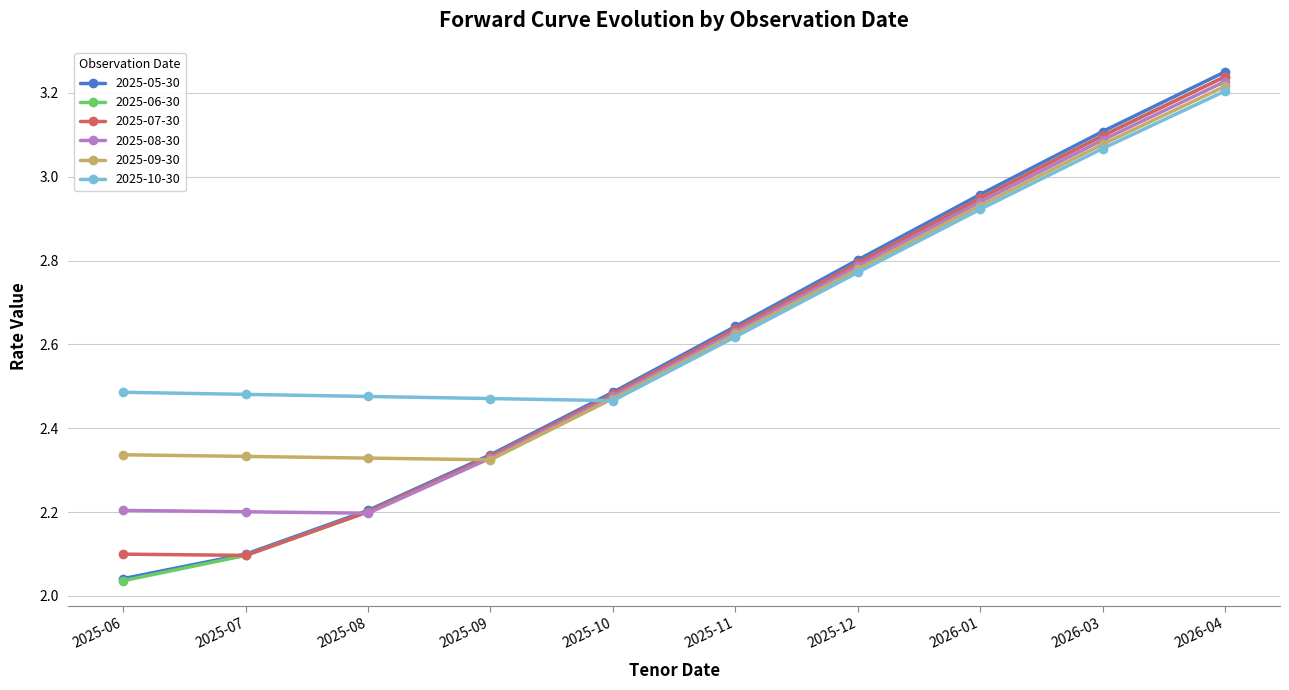

Between 2025-09 and 2025-10, which series saw the biggest shift?

2025-05-30